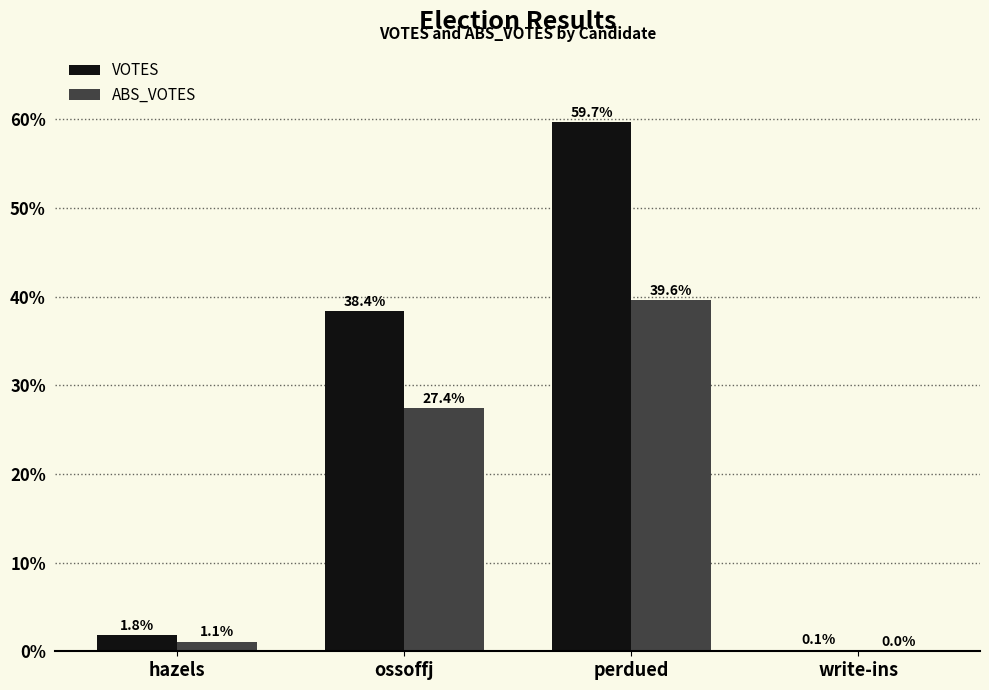

Reading left to right, what are all the values shown in this chart?

VOTES: 1.8	38.4	59.7	0.1
ABS_VOTES: 1.1	27.4	39.6	0.0